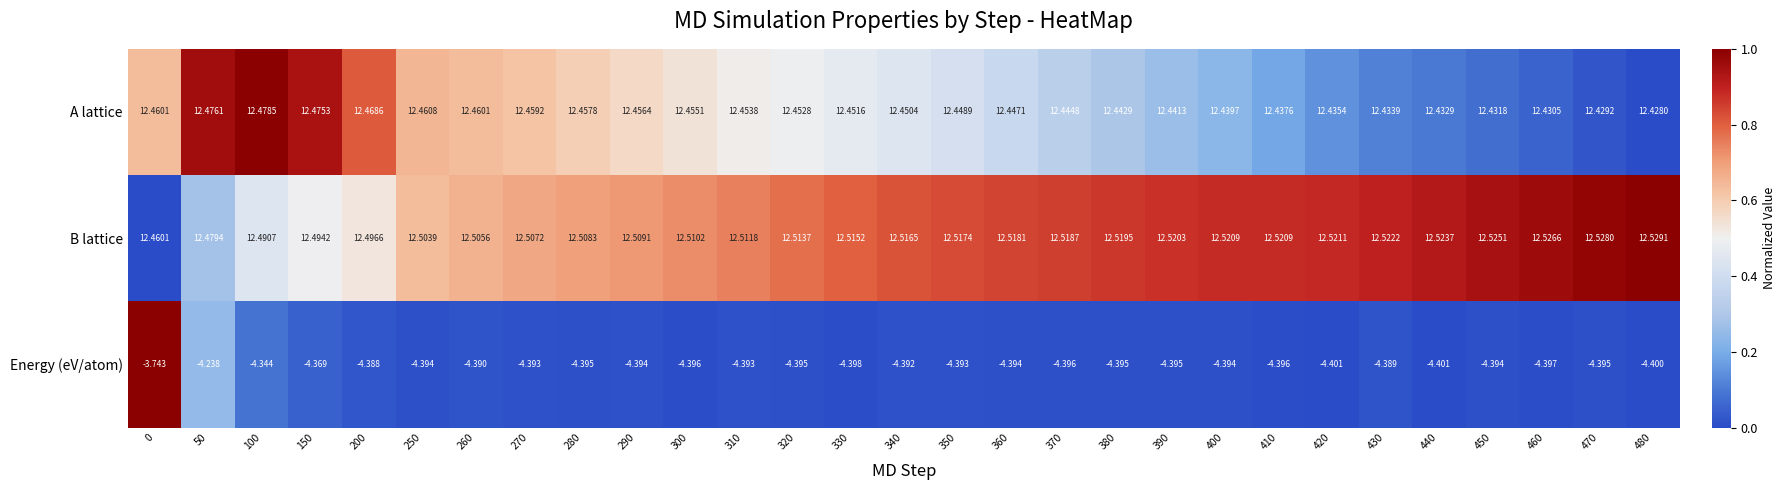

Which series has the widest spread of values?

Energy (eV/atom)